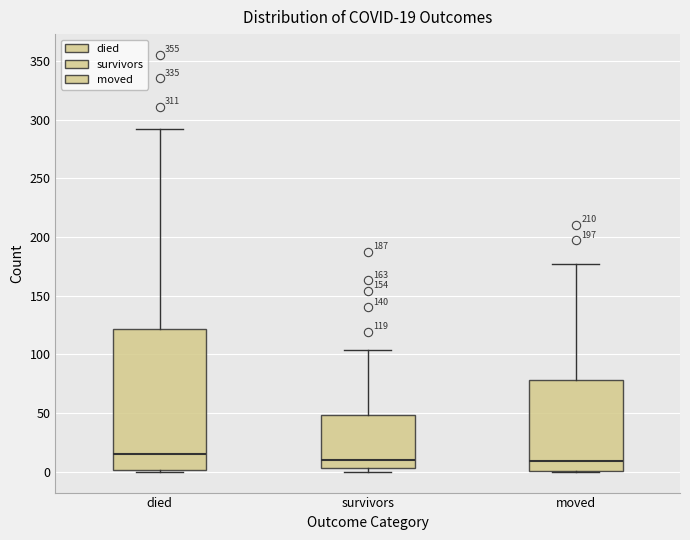

Which box's median line is the highest?

died